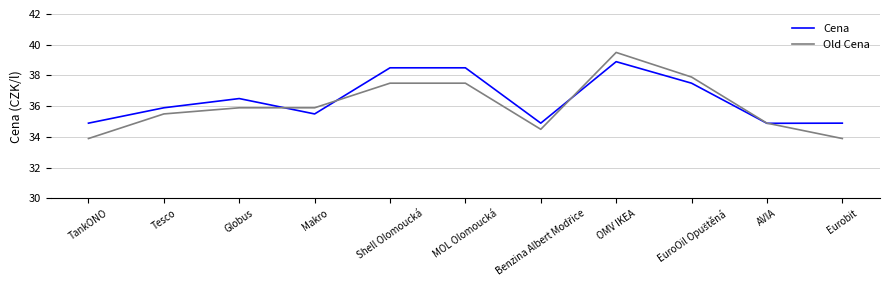

The value of Cena at MOL Olomoucká is 67.6. True or false?

False